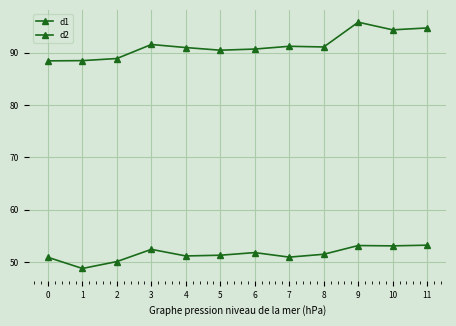

Is this an area chart (filled region under the line)?

No